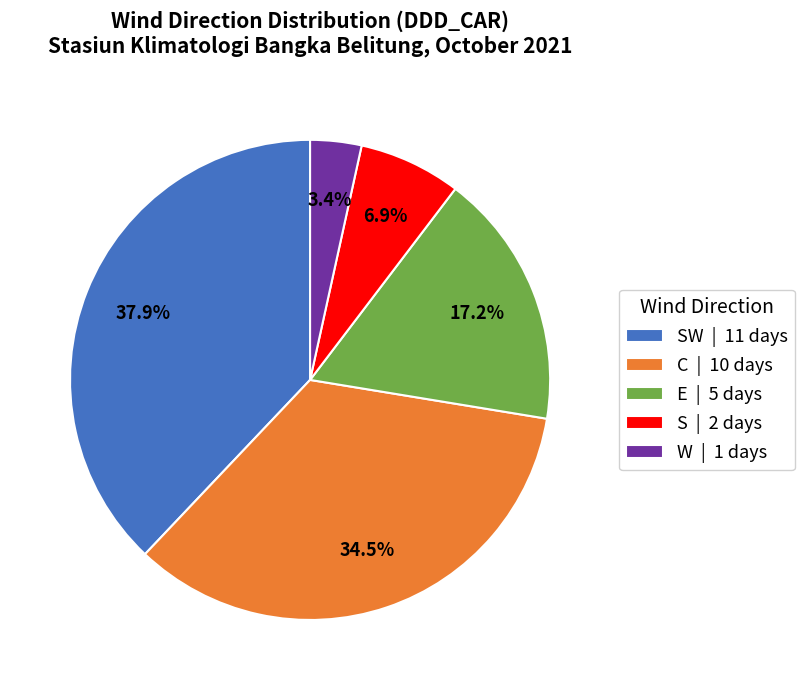

Between SW | 11 days and E | 5 days, which is larger?

SW | 11 days